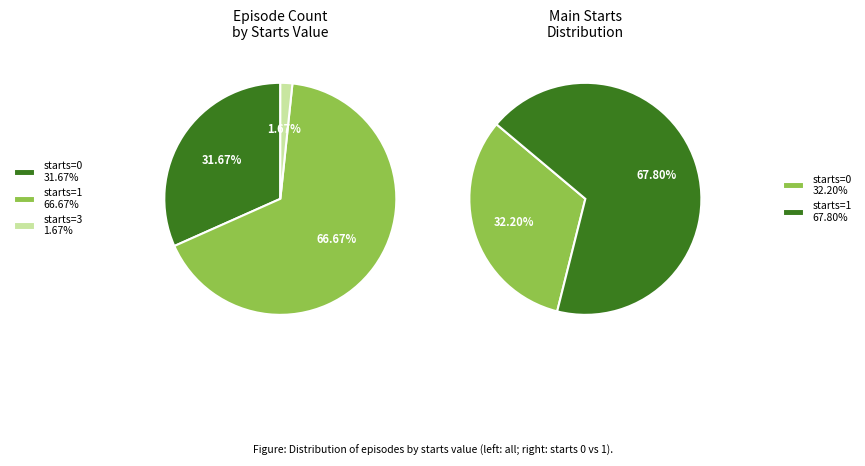

Does starts_0 represent more than half of the total?

No